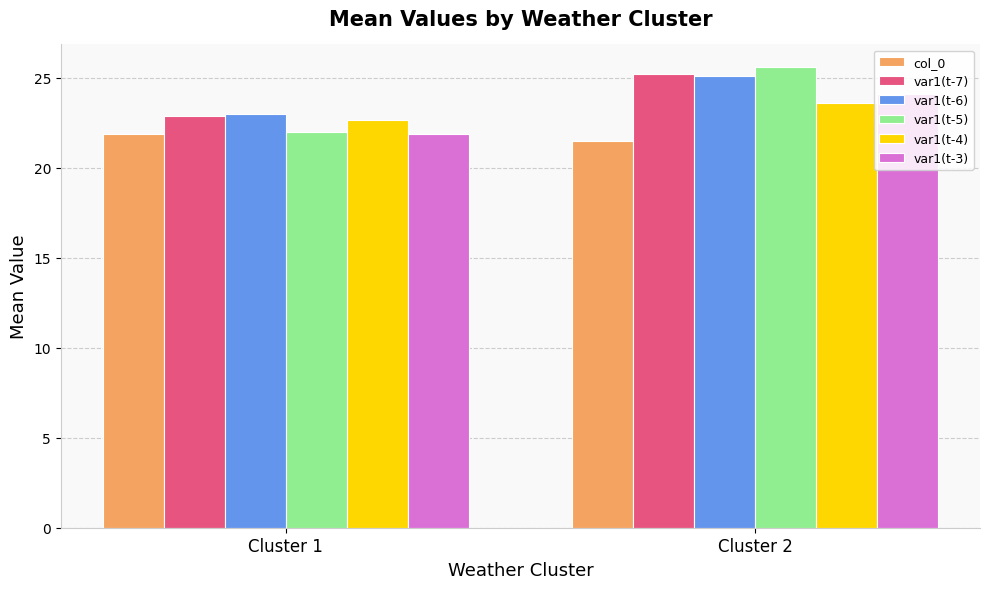

Are the bars horizontal?

No